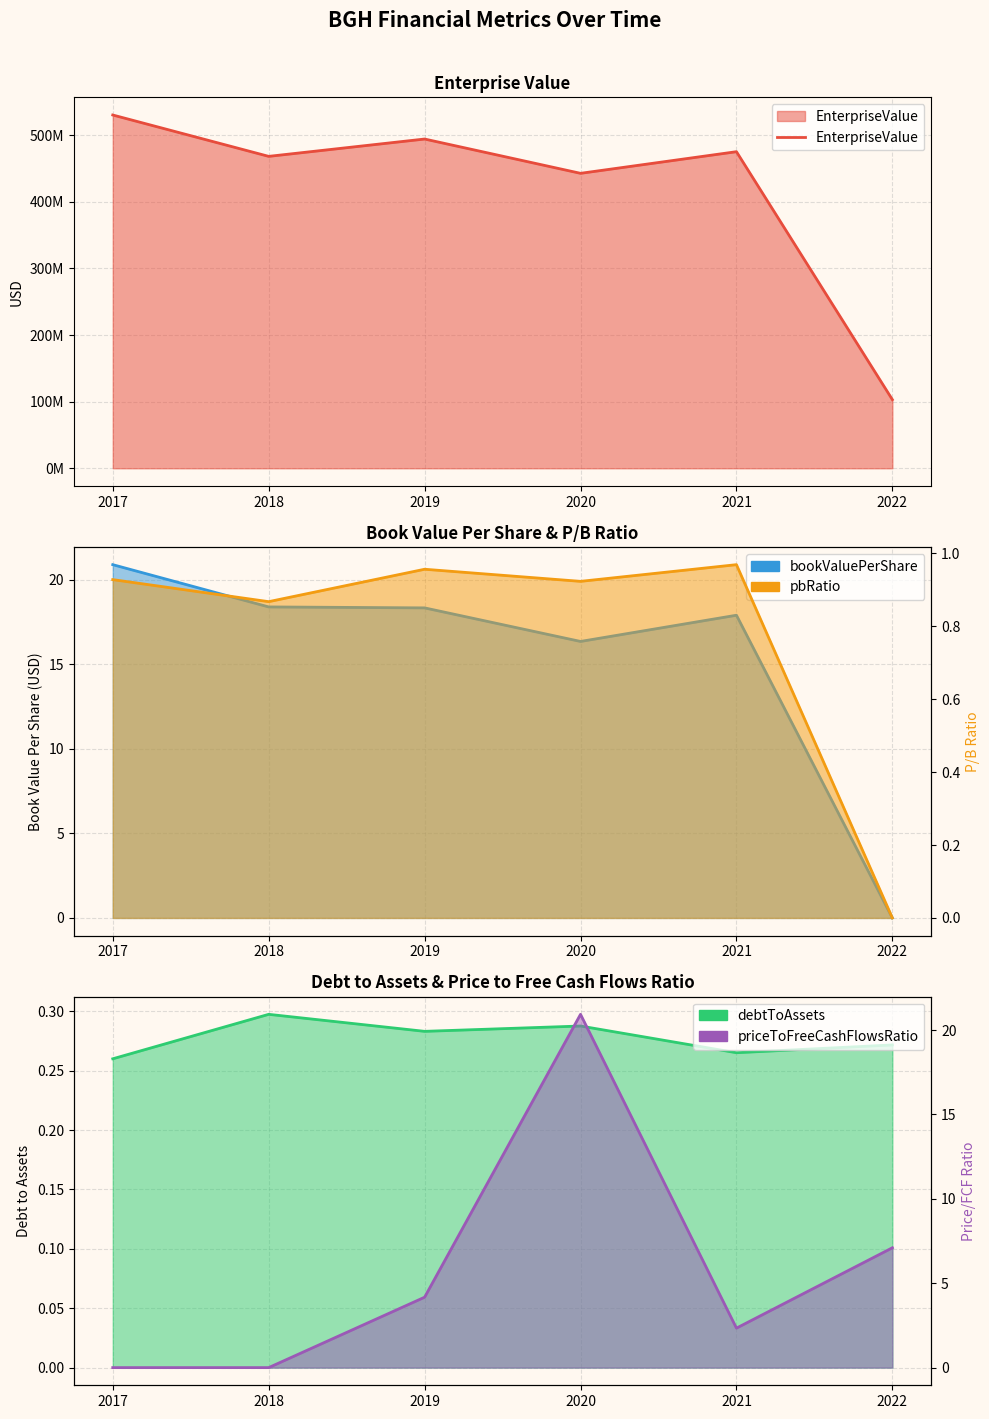

What is the maximum value shown in the chart?

530447803.6